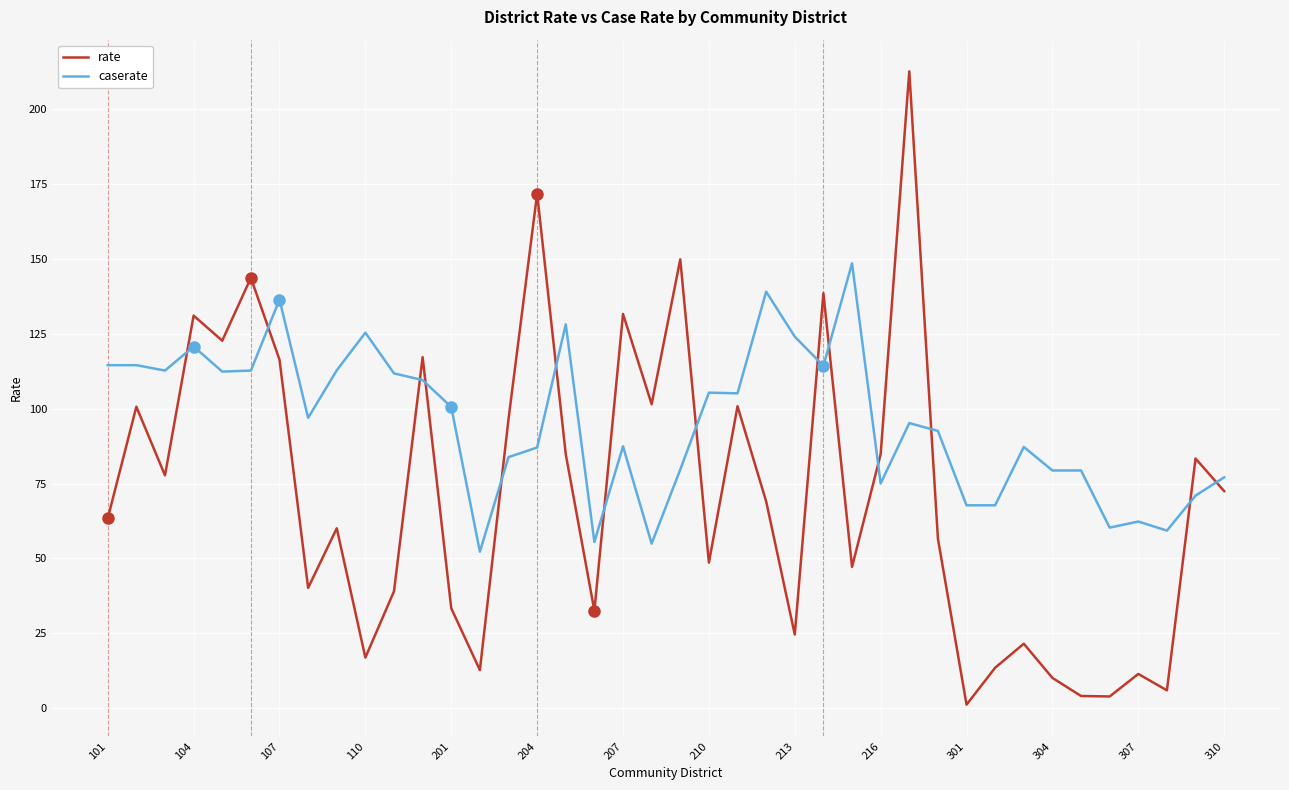

What is the difference between the maximum and minimum values in the caserate series?

96.4